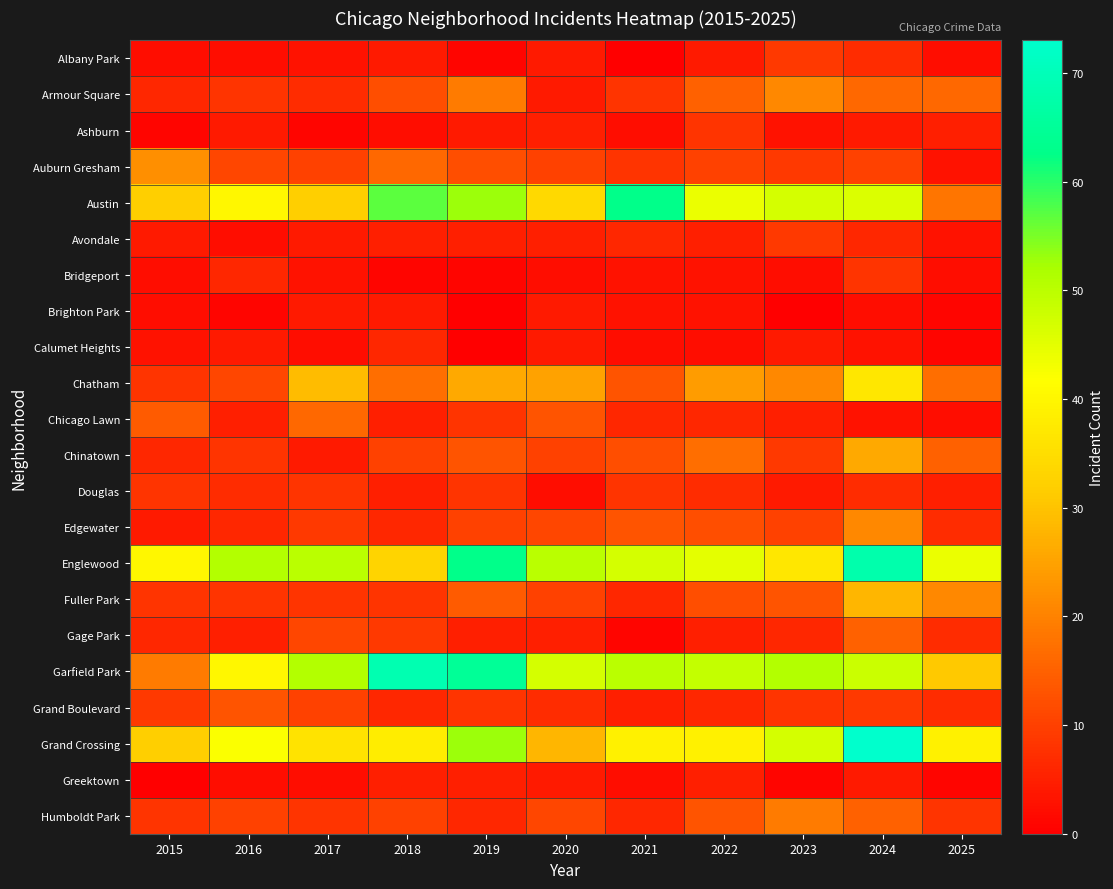

Which label corresponds to the smallest value in the chart?

2021